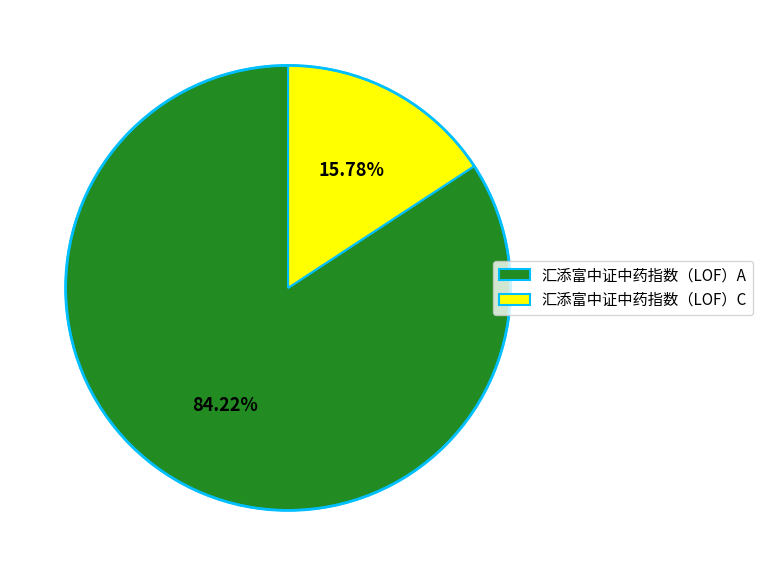

To the nearest percent, what percentage of the pie is 汇添富中证中药指数（LOF）C?

16%